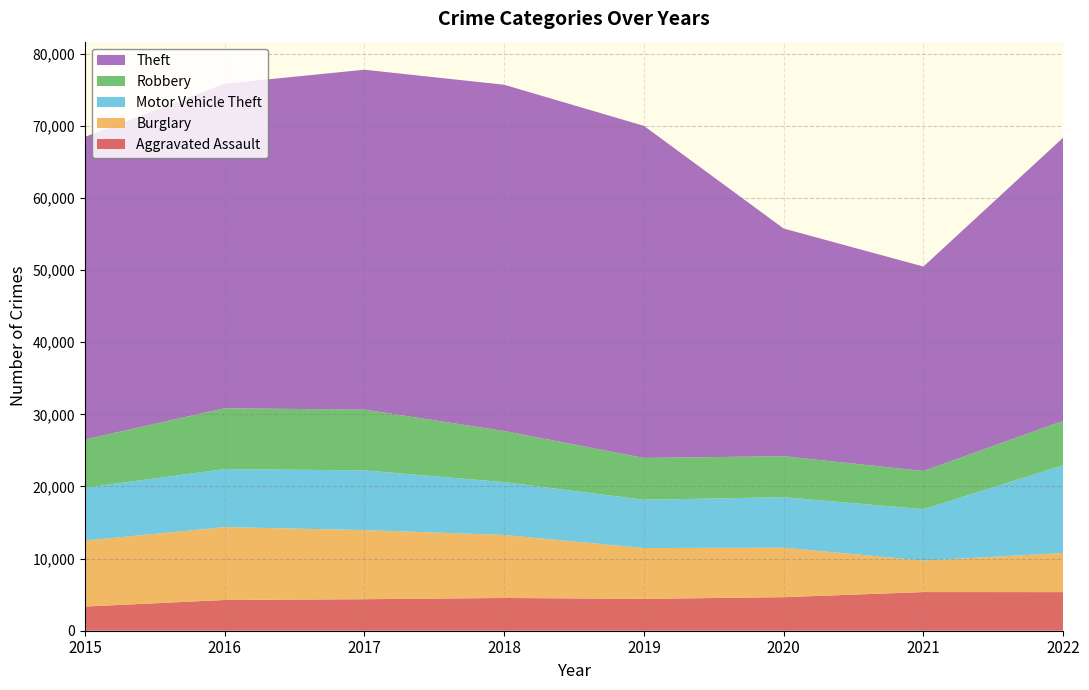

Reading left to right, what are all the values shown in this chart?

Aggravated Assault: 3351	4262	4369	4540	4418	4650	5360	5353
Burglary: 9136	10103	9584	8734	7046	6864	4360	5421
Motor Vehicle Theft: 7339	8037	8276	7326	6692	6996	7131	12156
Robbery: 6691	8438	8424	7090	5800	5680	5294	6162
Theft: 41946	44996	47121	48001	46037	31567	28342	39270